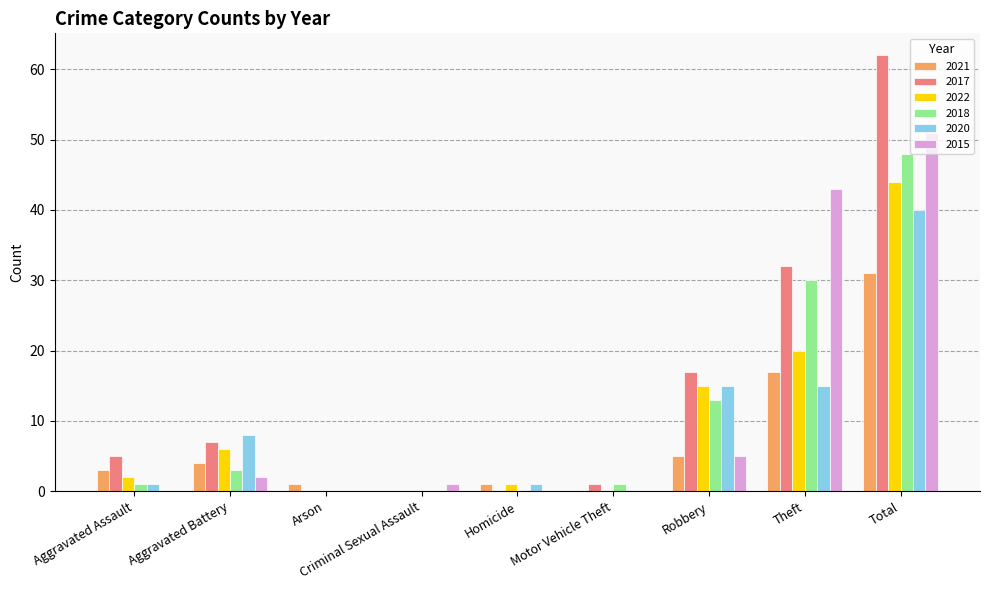

Is it true that 2018 equals 22 at Total?

False